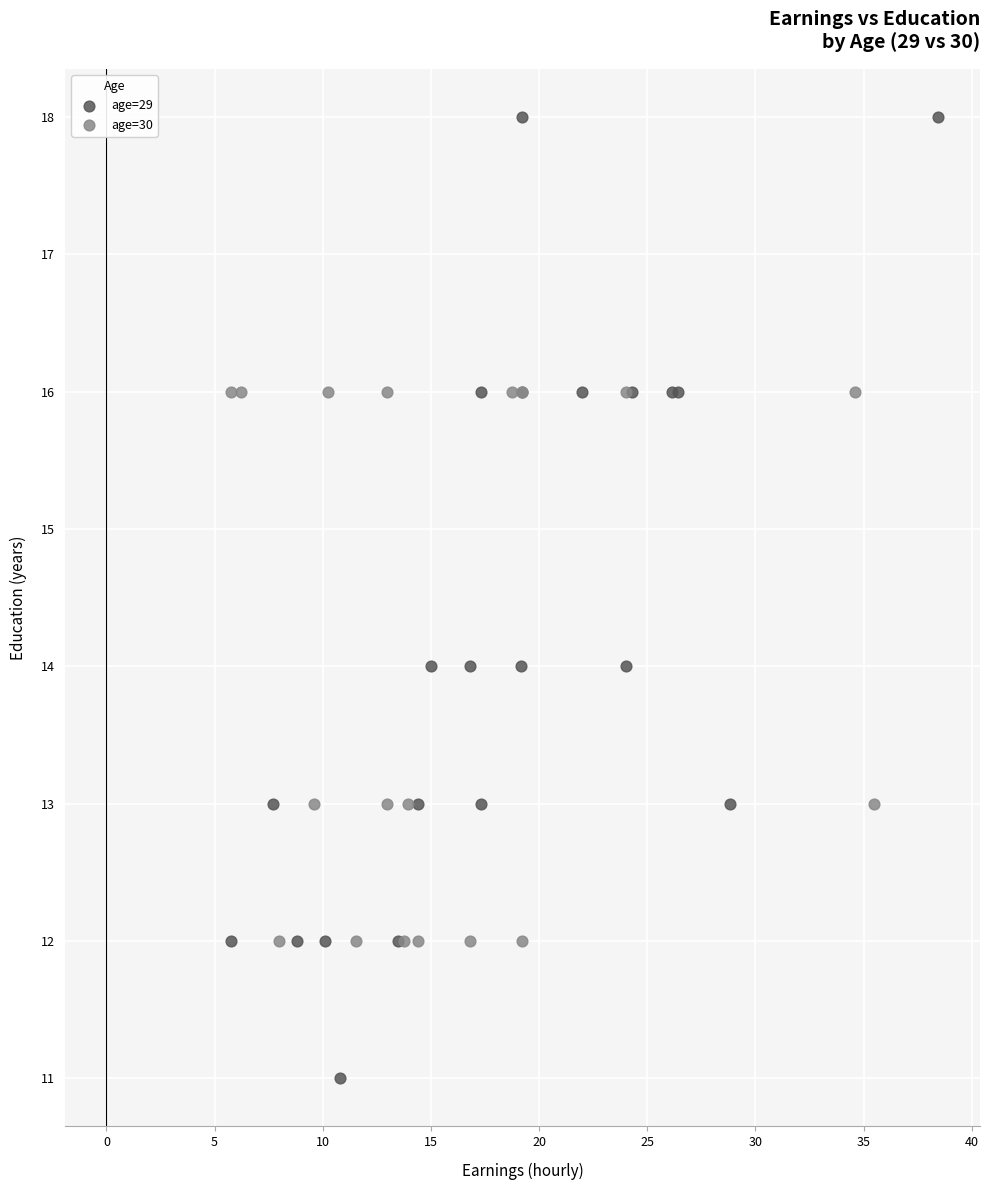

Which series has the widest spread of Y values?

age=29